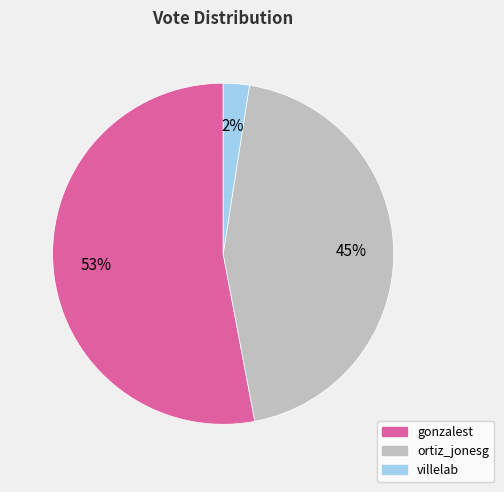

Combined, do villelab and gonzalest account for over 50%?

Yes